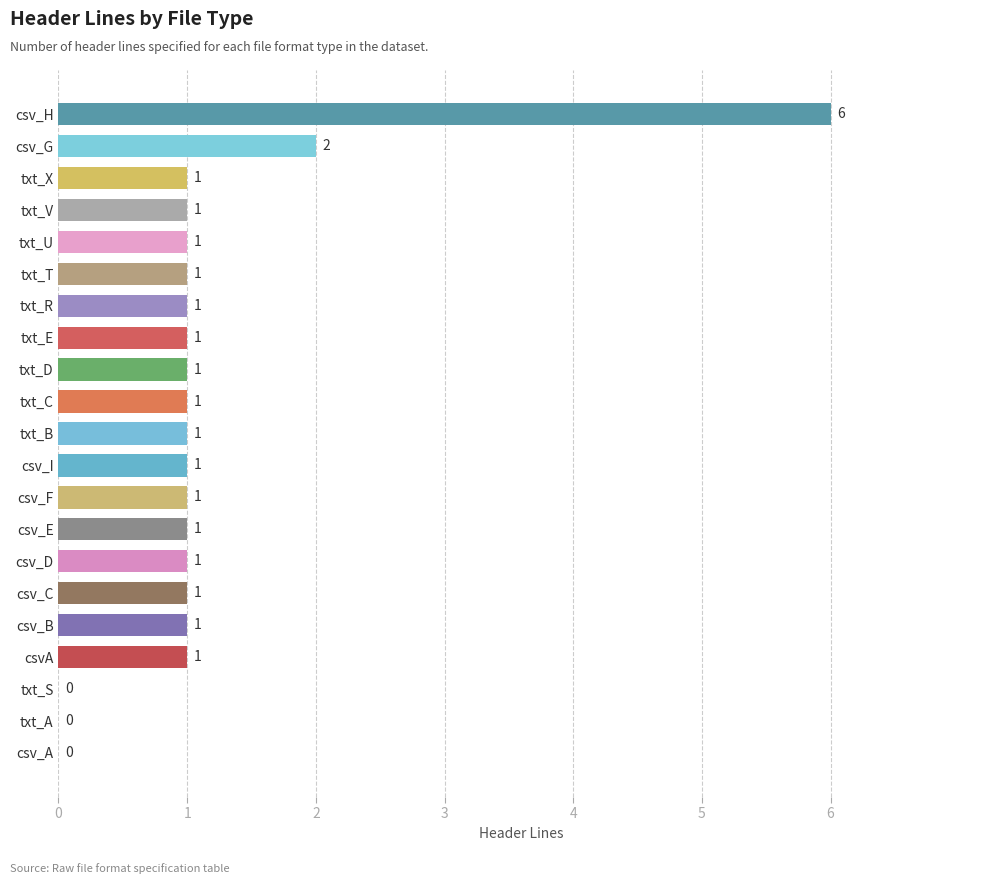

Reading bottom to top, extract all data points from this chart.

csv_A=0	txt_A=0	txt_S=0	csvA=1	csv_B=1	csv_C=1	csv_D=1	csv_E=1	csv_F=1	csv_I=1	txt_B=1	txt_C=1	txt_D=1	txt_E=1	txt_R=1	txt_T=1	txt_U=1	txt_V=1	txt_X=1	csv_G=2	csv_H=6